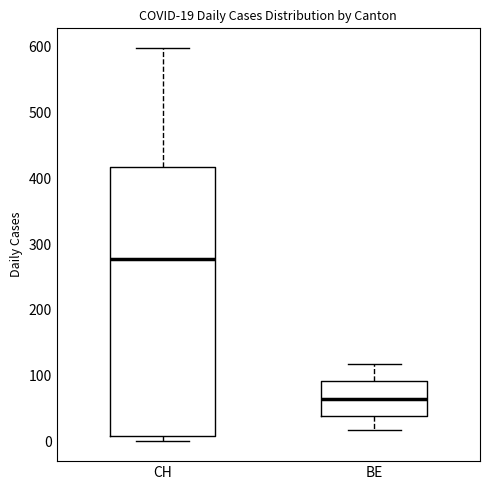

Comparing the boxes themselves (not the whiskers), which one is the tallest?

CH